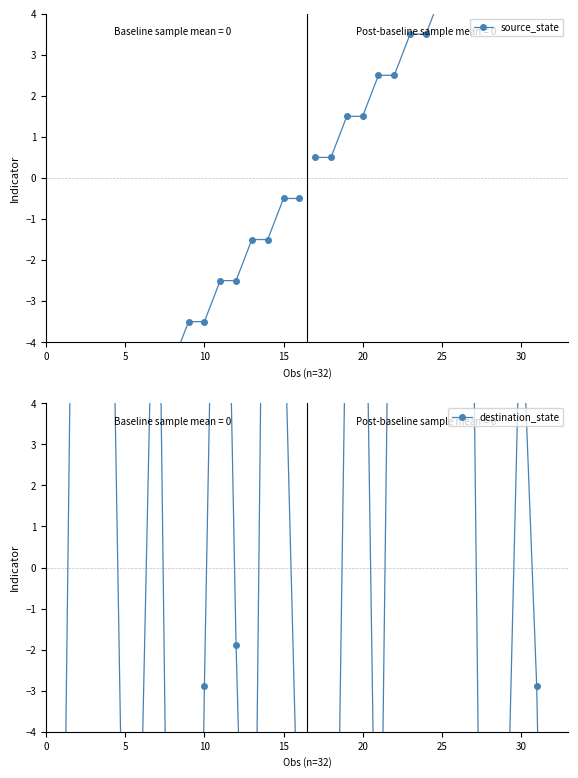

In destination_state, how many points are lower than both neighbors (excluding endpoints)?

3